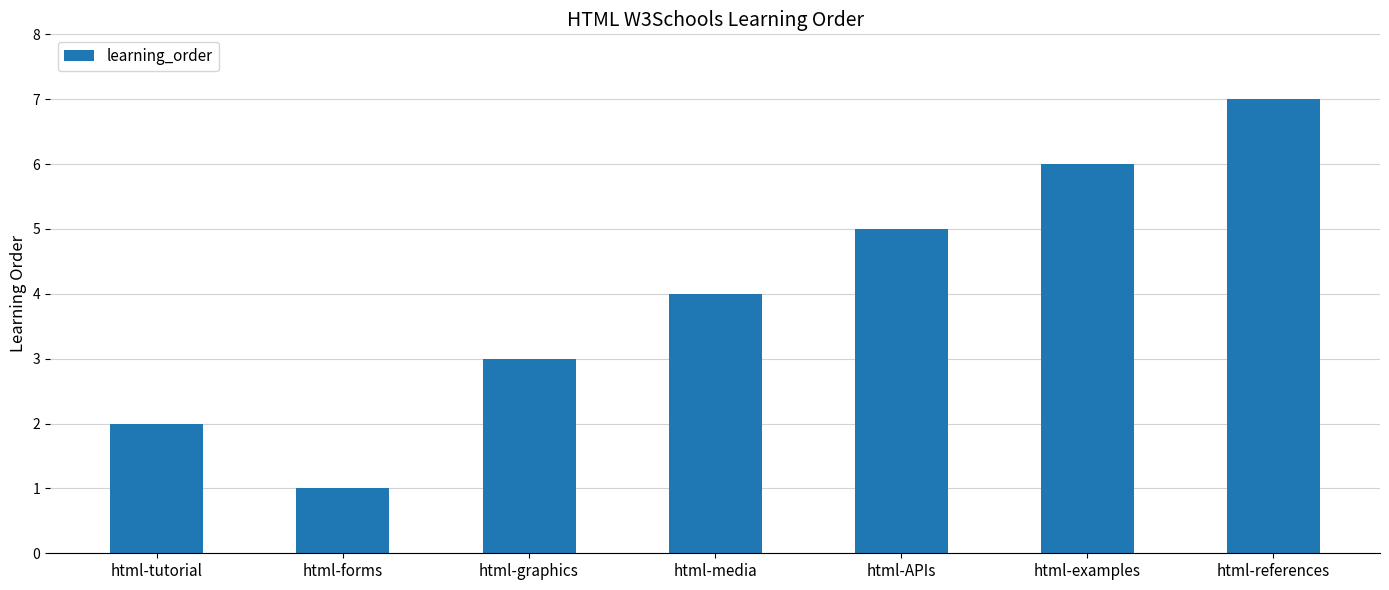

Which category has the lowest value across all series?

html-forms